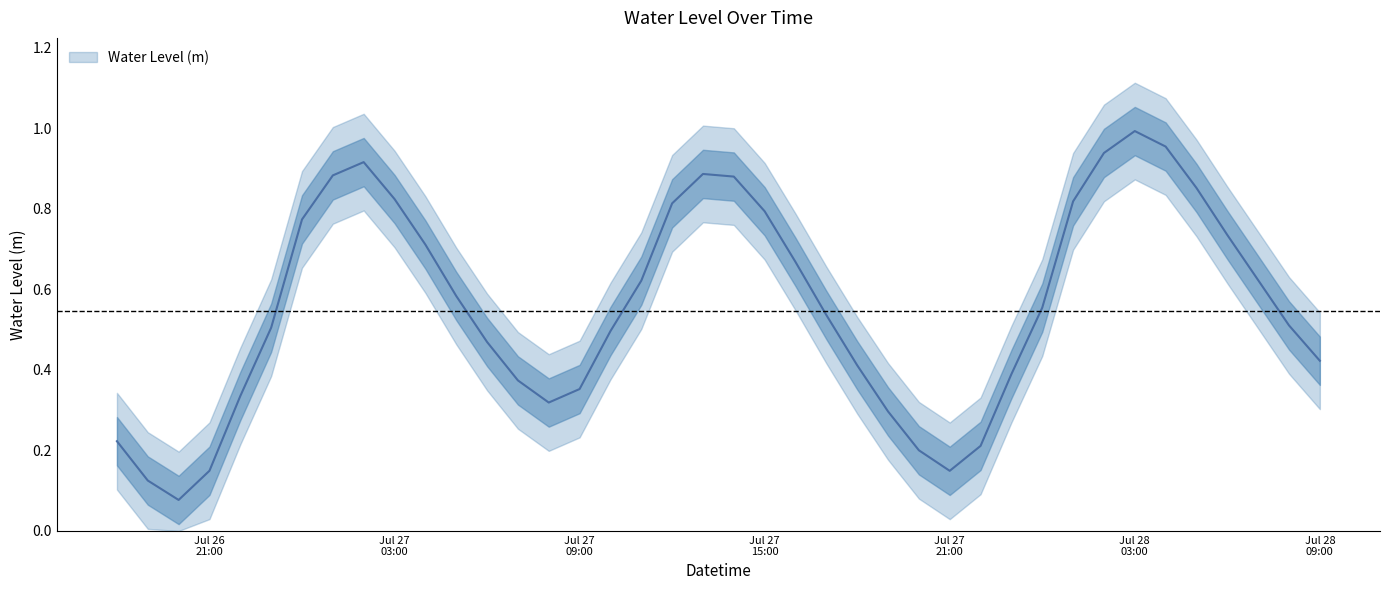

Rank the categories by value from highest to lowest.

2023-07-28 03:00:00, 2023-07-28 04:00:00, 2023-07-28 02:00:00, 2023-07-27 02:00:00, 2023-07-27 13:00:00, 2023-07-27 01:00:00, 2023-07-27 14:00:00, 2023-07-28 05:00:00, 2023-07-27 03:00:00, 2023-07-28 01:00:00, 2023-07-27 12:00:00, 2023-07-27 15:00:00, 2023-07-27 00:00:00, 2023-07-28 06:00:00, 2023-07-27 04:00:00, 2023-07-27 16:00:00, 2023-07-28 07:00:00, 2023-07-27 11:00:00, 2023-07-27 05:00:00, 2023-07-28 00:00:00, 2023-07-27 17:00:00, 2023-07-28 08:00:00, 2023-07-26 23:00:00, 2023-07-27 10:00:00, 2023-07-27 06:00:00, 2023-07-28 09:00:00, 2023-07-27 18:00:00, 2023-07-27 23:00:00, 2023-07-27 07:00:00, 2023-07-27 09:00:00, 2023-07-26 22:00:00, 2023-07-27 08:00:00, 2023-07-27 19:00:00, 2023-07-26 18:00:00, 2023-07-27 22:00:00, 2023-07-27 20:00:00, 2023-07-26 21:00:00, 2023-07-27 21:00:00, 2023-07-26 19:00:00, 2023-07-26 20:00:00